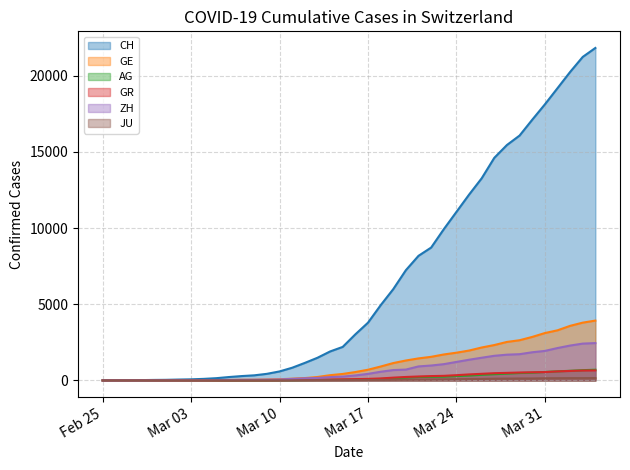

What is the sum of all CH values?

262115